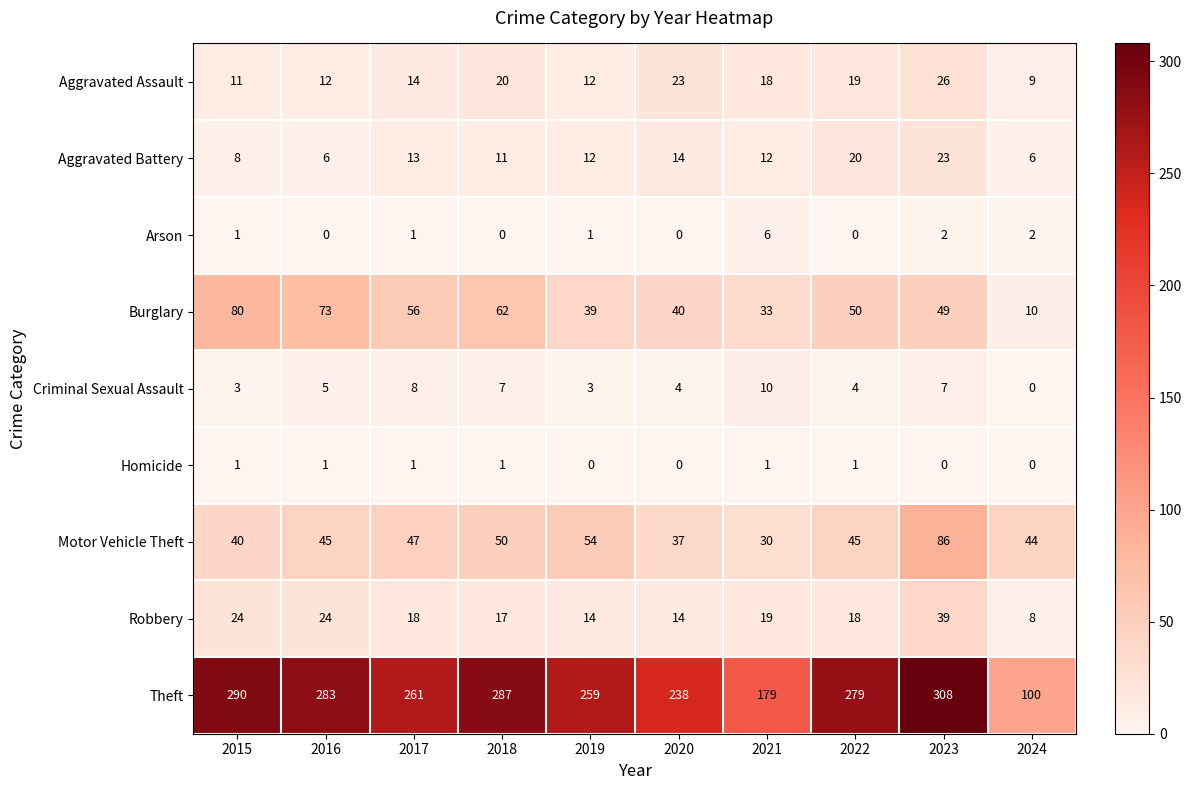

What is the average value of the Robbery series?

20